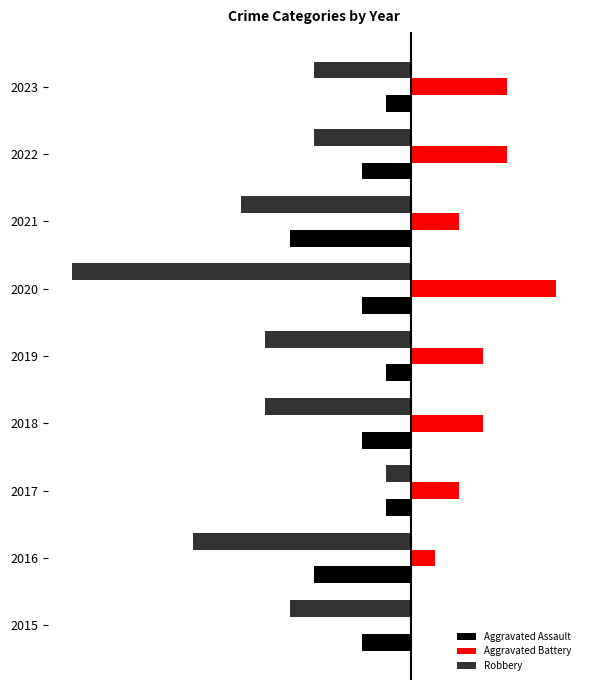

What are all the series names shown in the legend?

Aggravated Assault, Aggravated Battery, Robbery